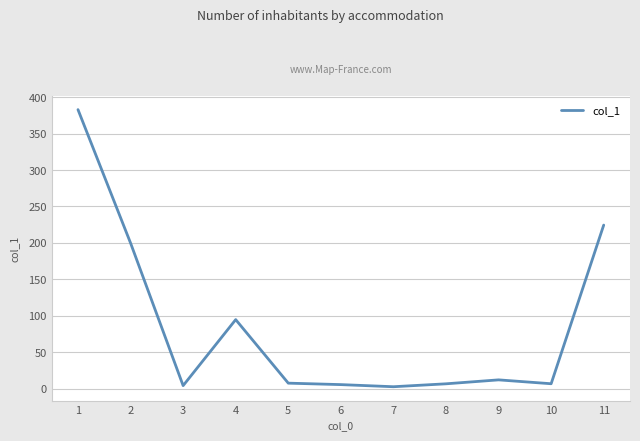

What is the difference between the maximum and minimum values?

379.9